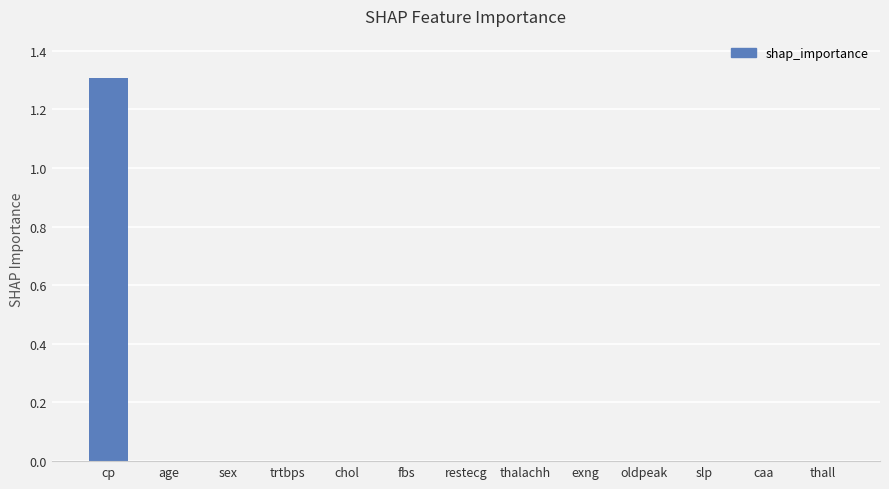

What is the maximum value shown in the chart?

1.3